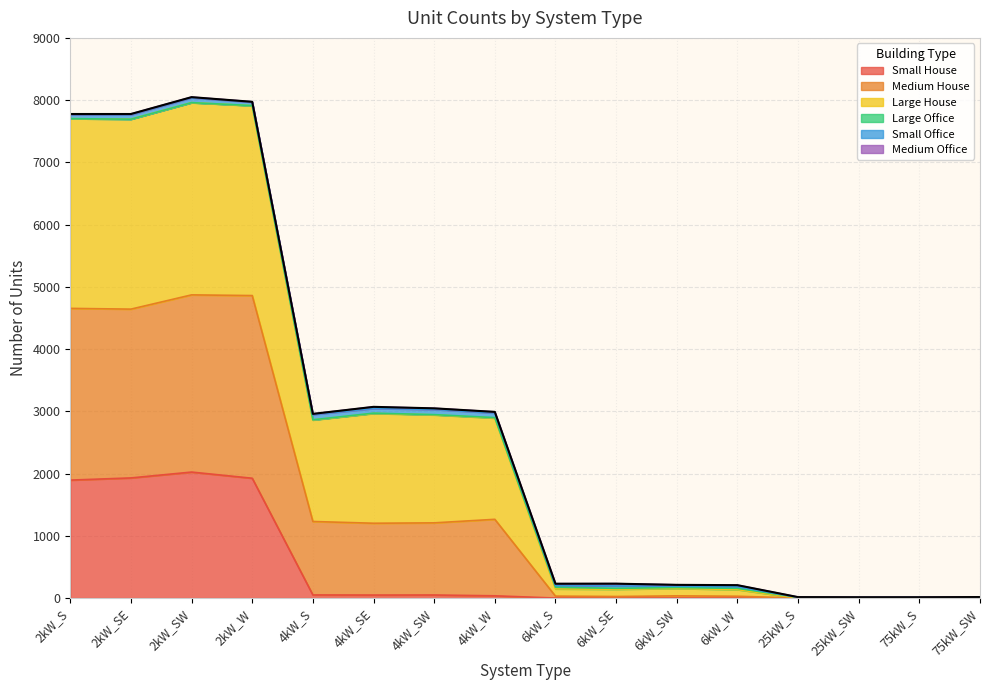

What is the label of the 7th point from the right?

6kW_SE